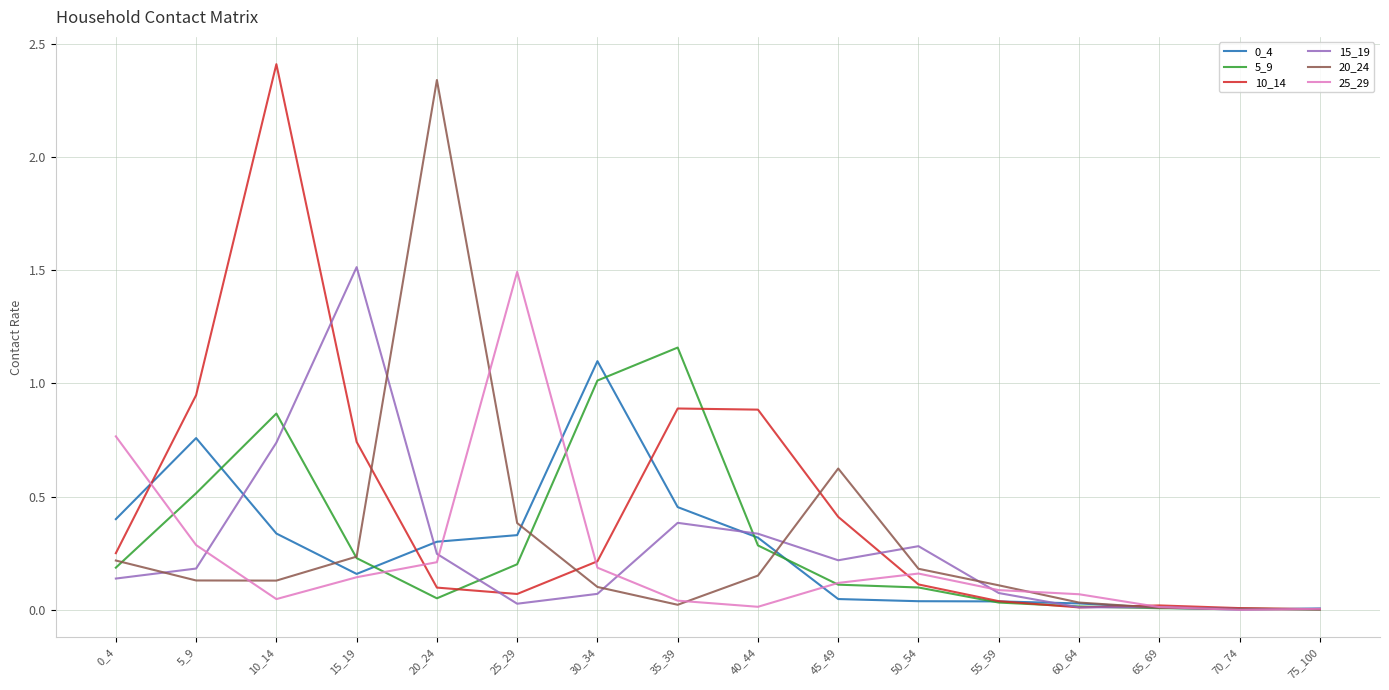

What is the sum of the 5_9 values at 30_34 and 75_100?

1.0